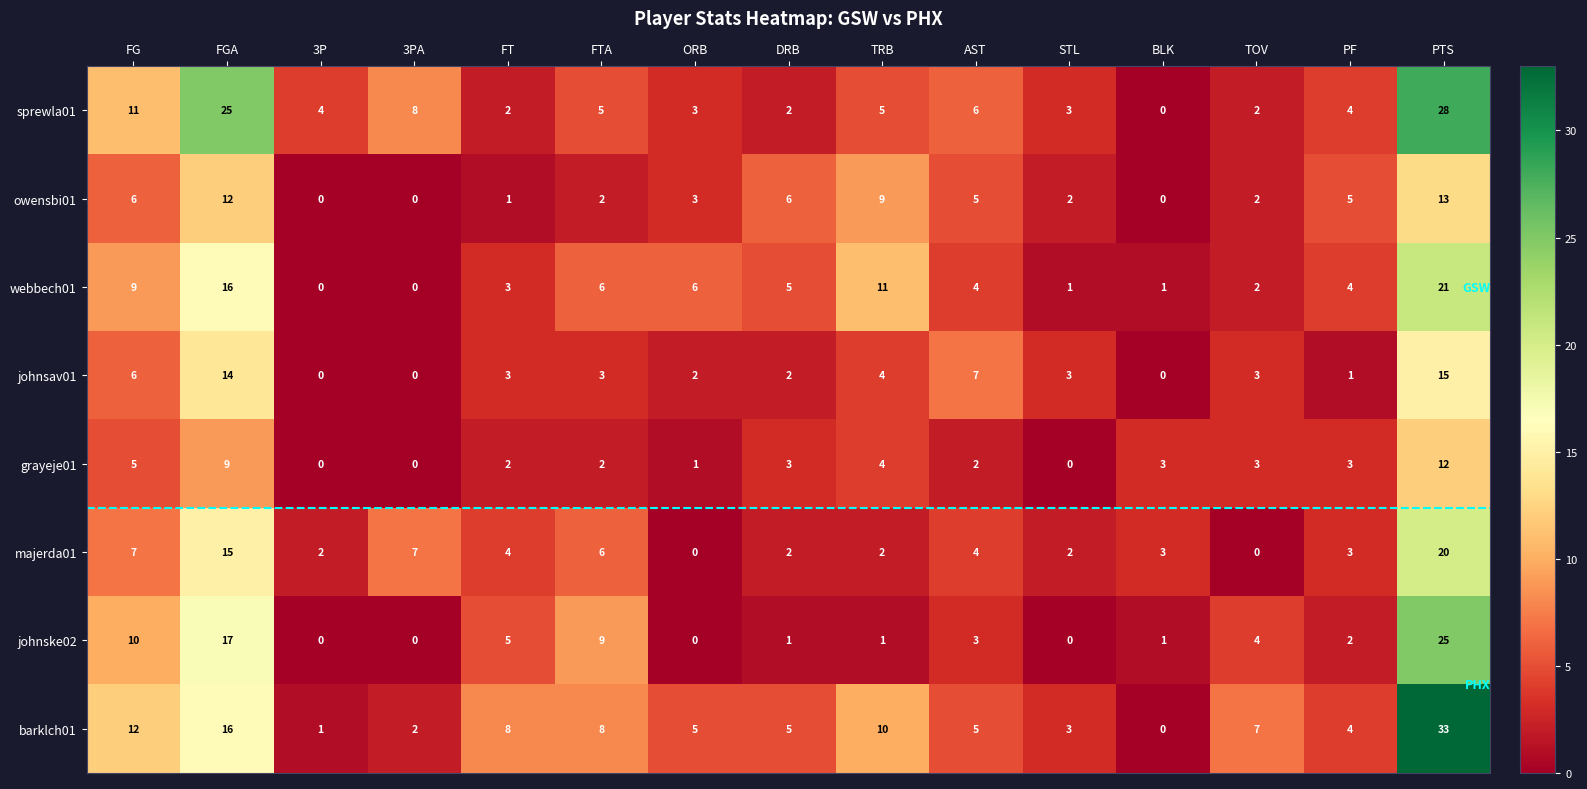

The value of sprewla01 at TRB is 9. True or false?

False